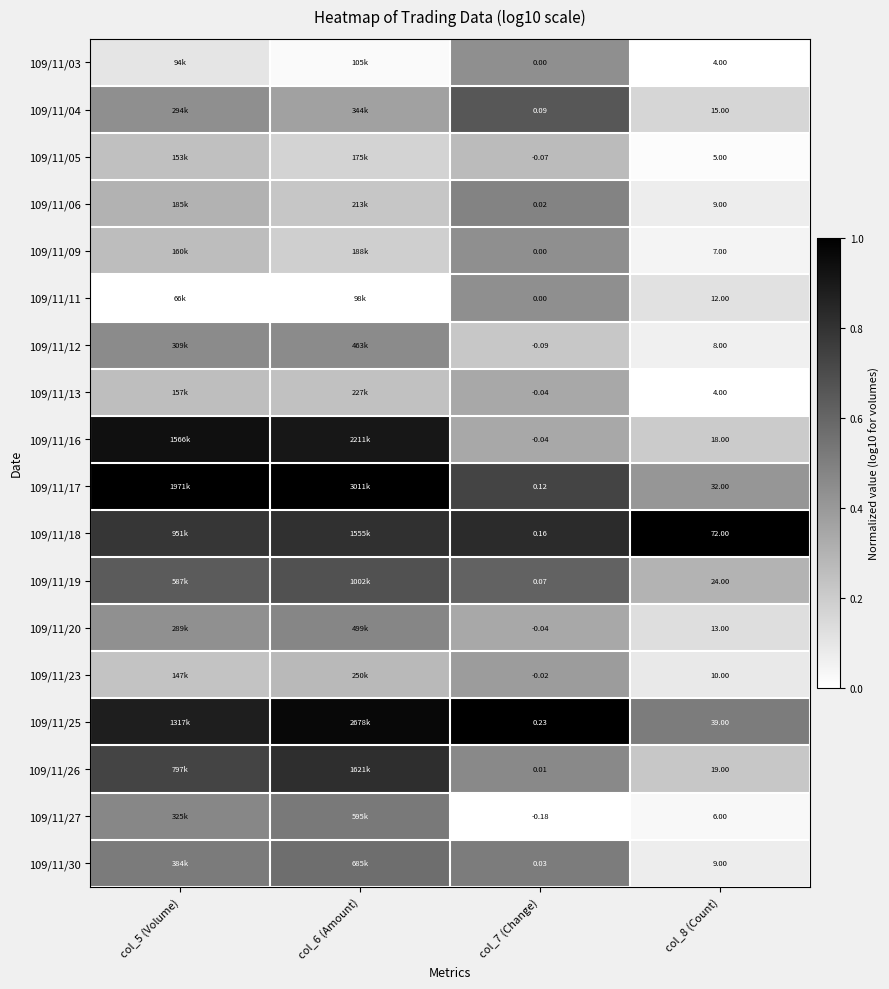

The 109/11/16 series shows 0.9 at col_6 (Amount). True or false?

True